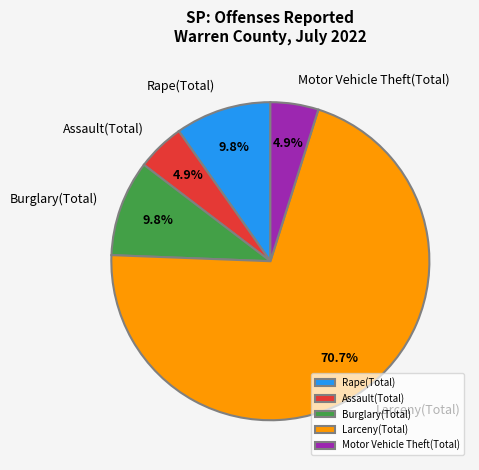

Is Rape(Total) the majority of the pie?

No